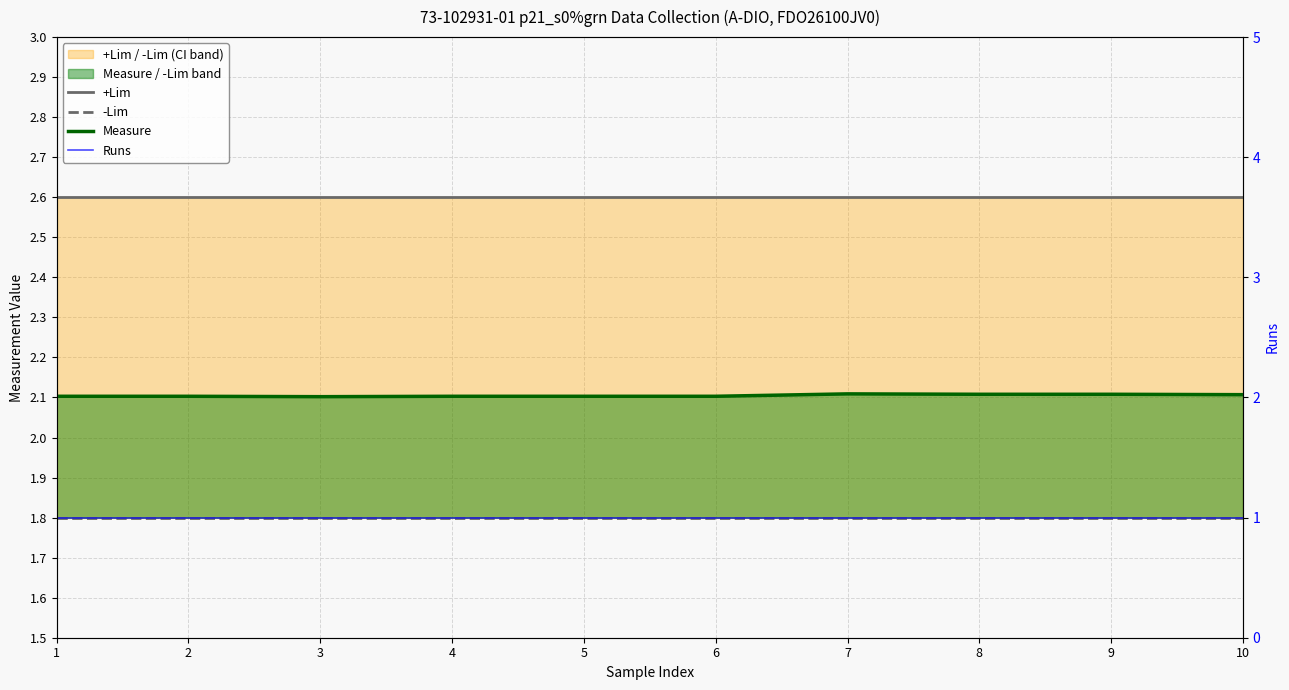

Does the chart display data point markers on the line(s)?

No